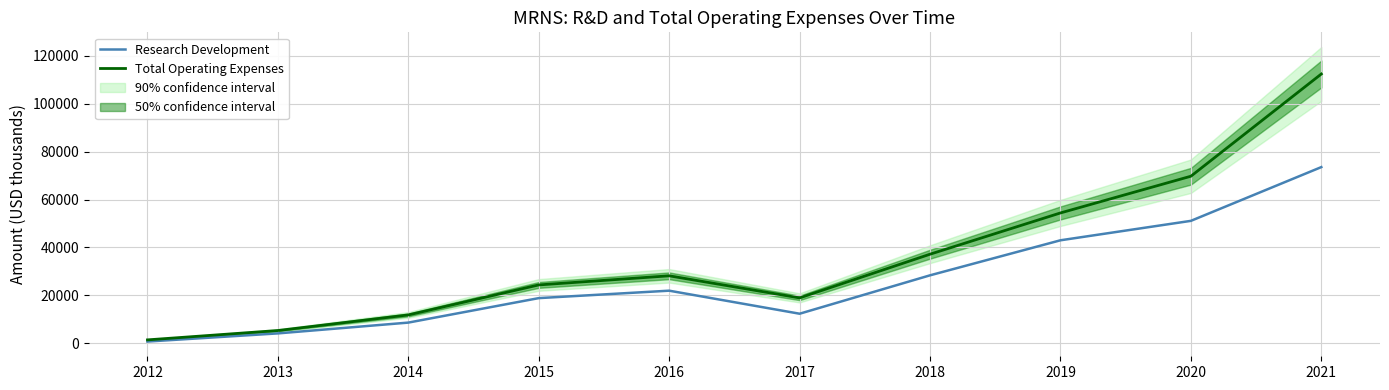

How many lines are shown in the chart?

2